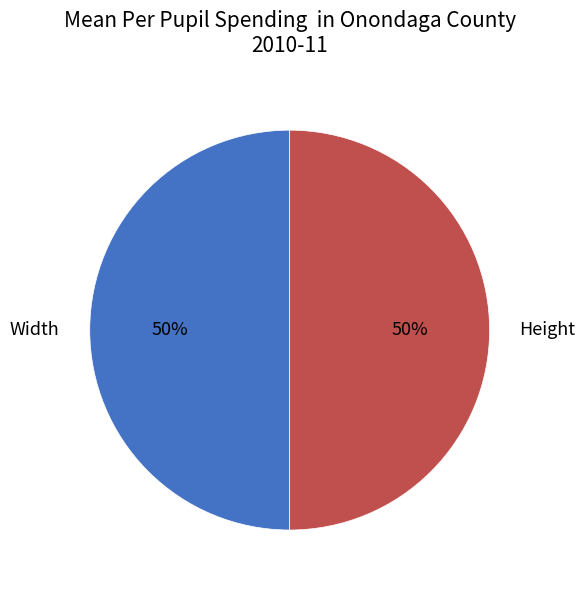

Approximately how many times larger is the value at Width compared to Height?

1.0